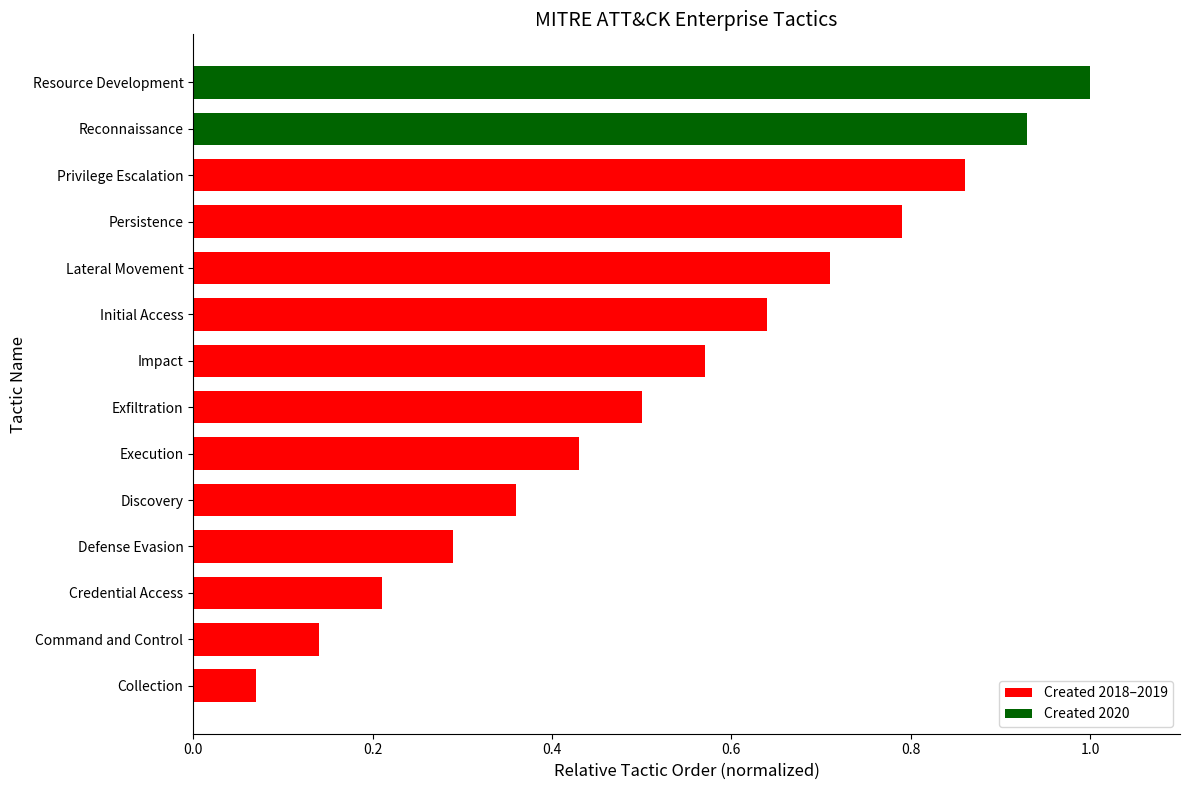

What is the maximum value shown in the chart?

1.0